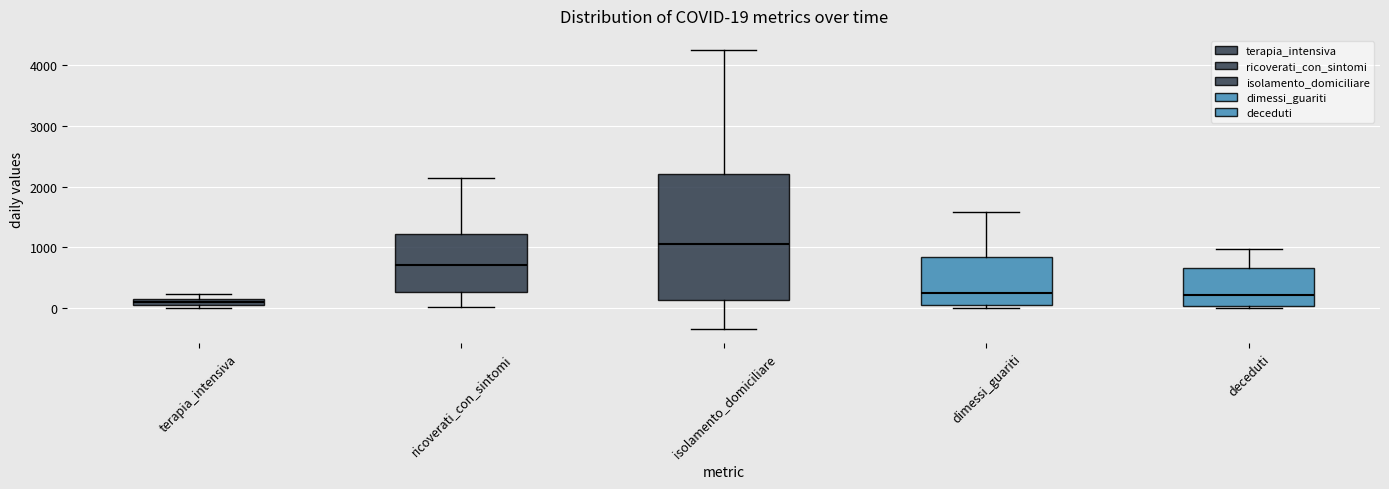

Which box's median line is the highest?

isolamento_domiciliare